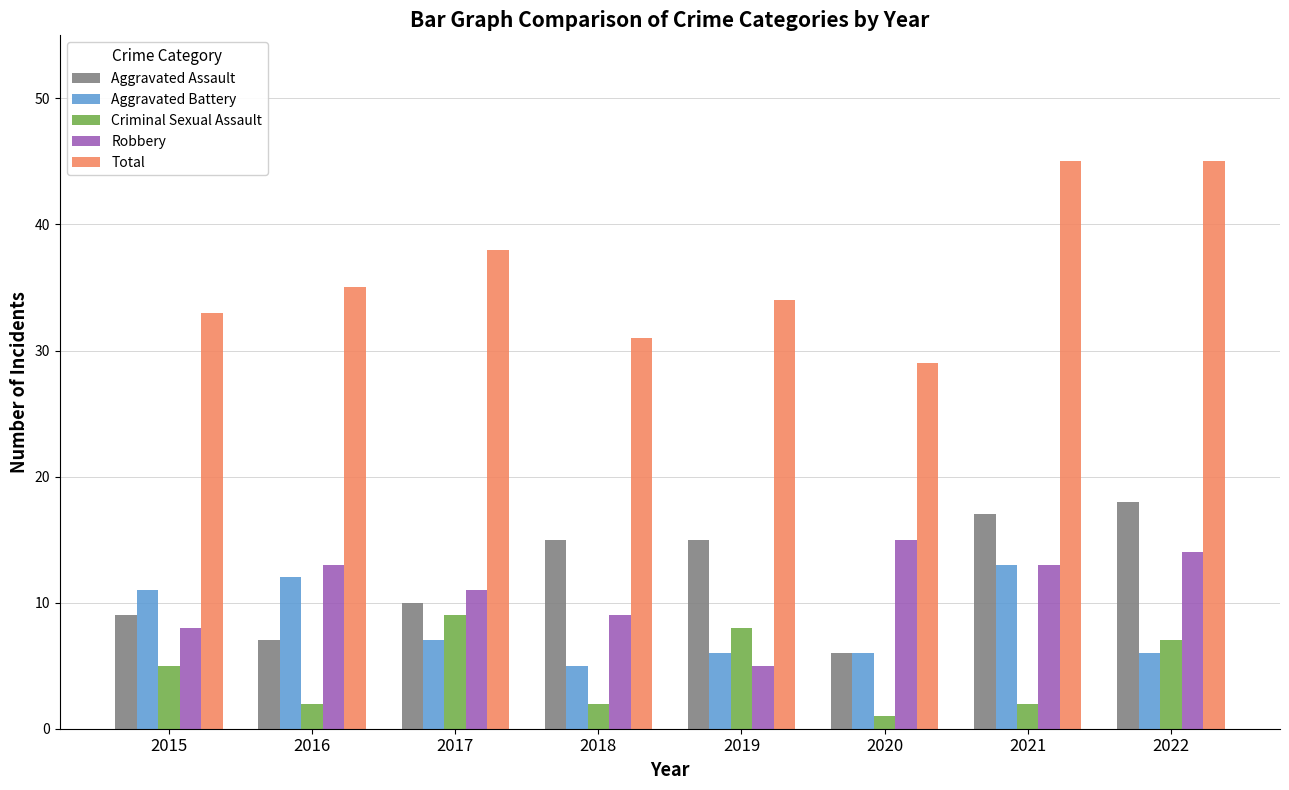

What is the value of the Robbery bar at the 2nd from the left?

13